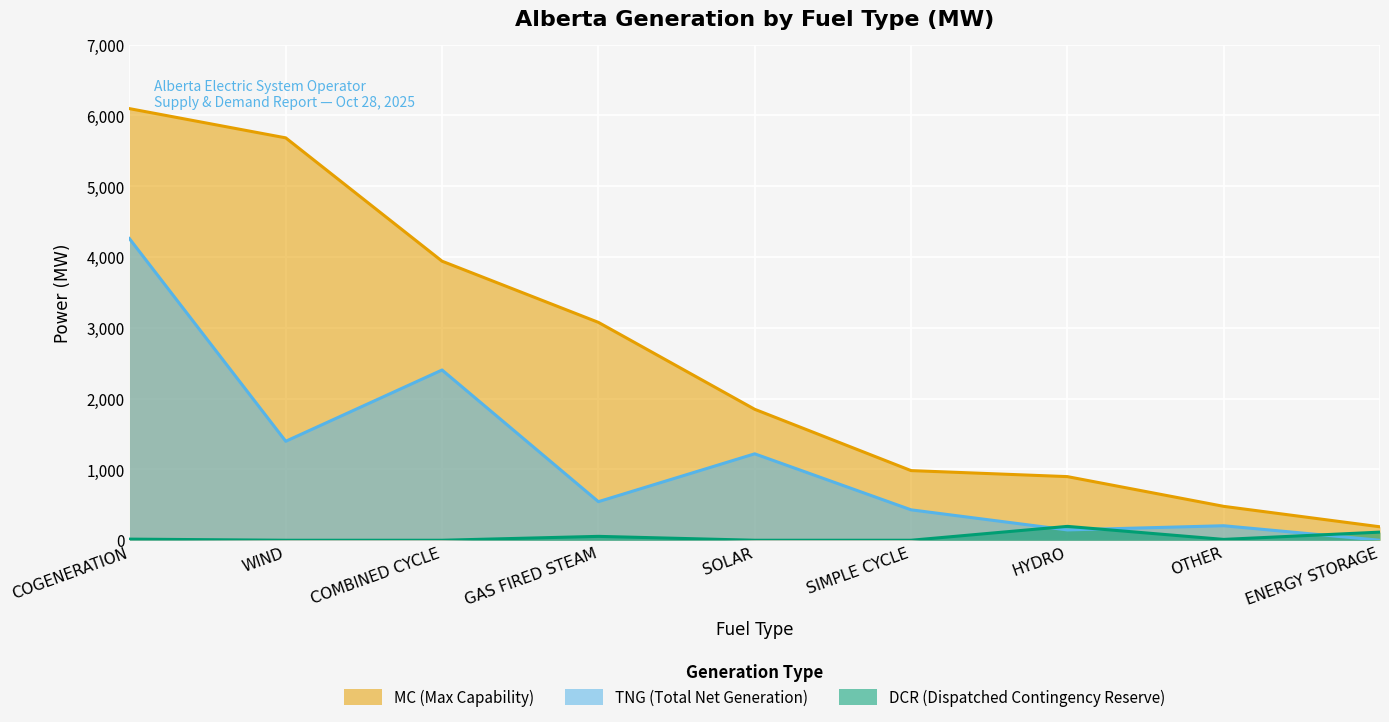

Read the TNG (Total Net Generation) value at COGENERATION.

4261